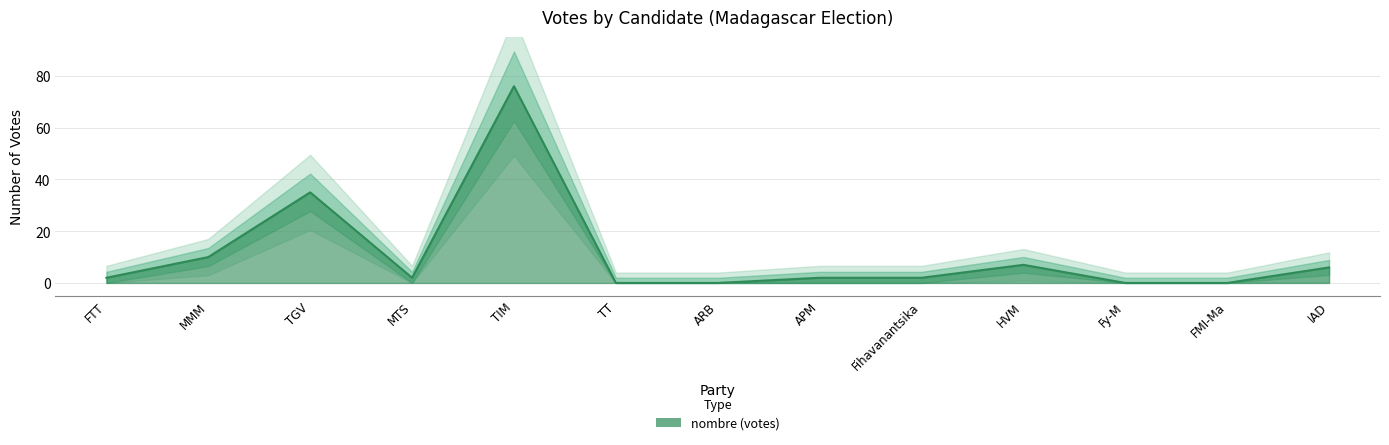

What is the value of the 5th point from the left?

76